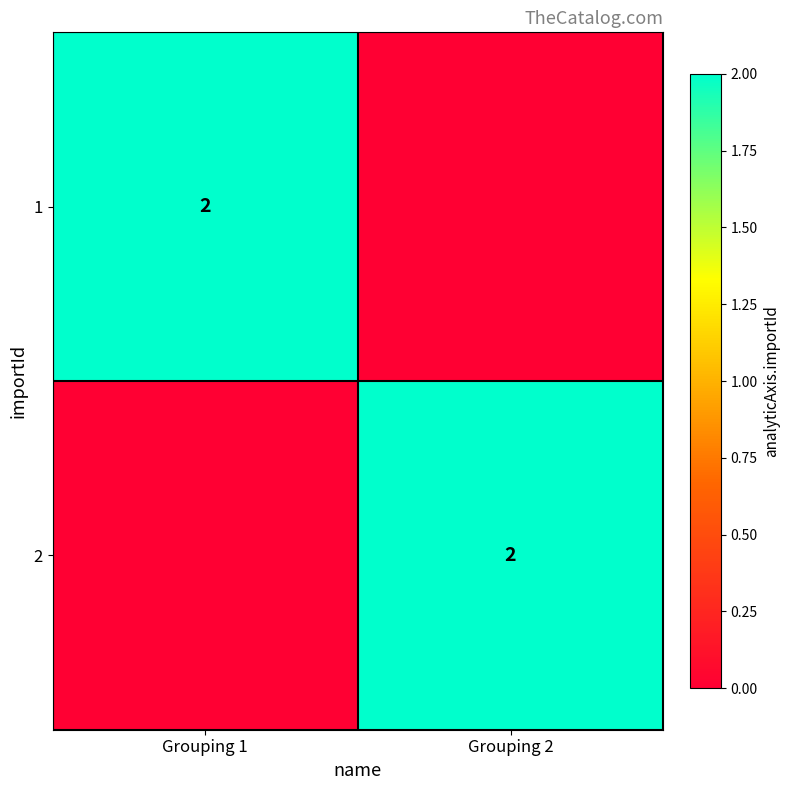

True or false: 1 has a value of 3 at Grouping 1.

False